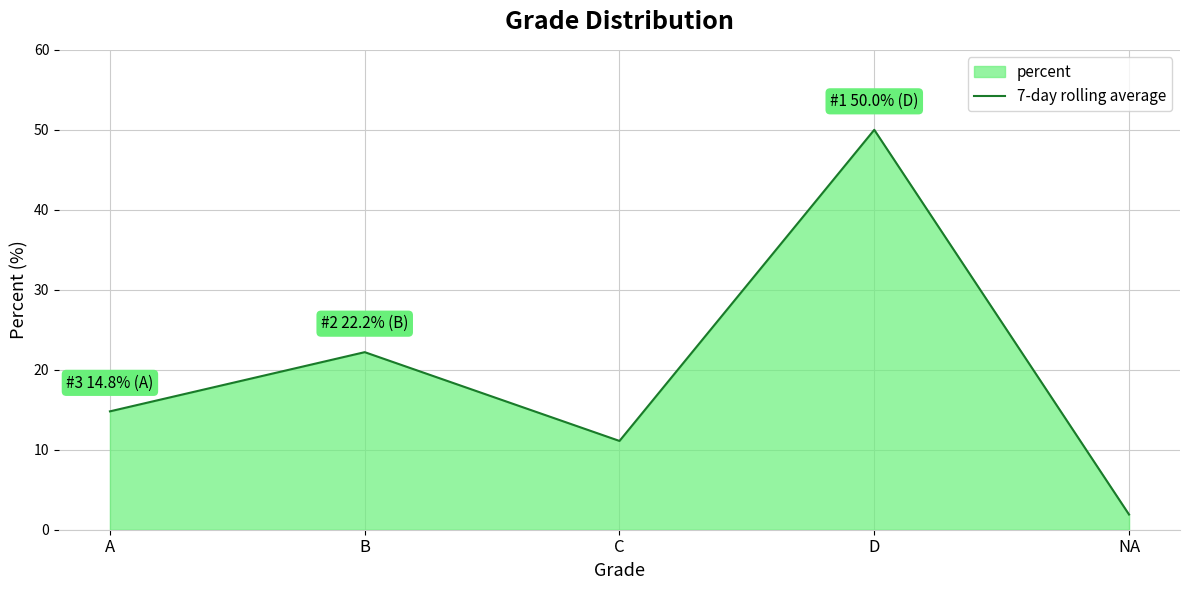

How many points are higher than both their immediate neighbors (excluding endpoints)?

2